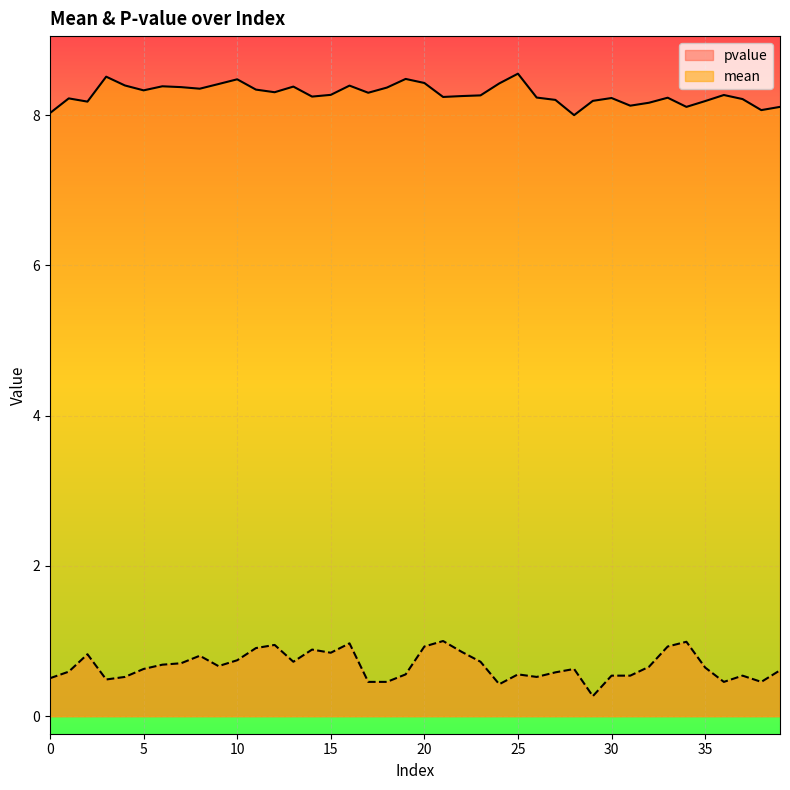

What is the difference between the highest and lowest values at 11?

7.4